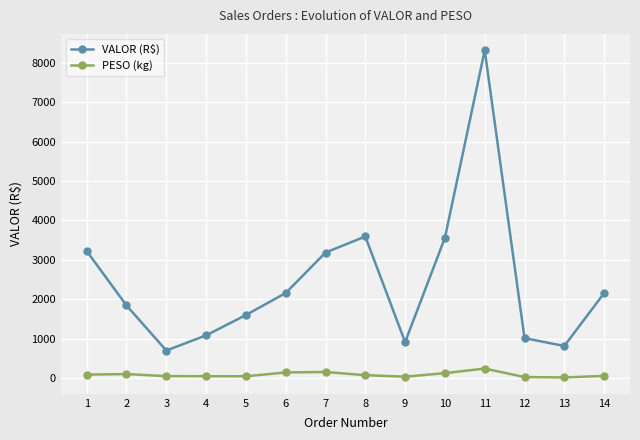

List the series in order of their peak value, highest first.

VALOR (R$), PESO (kg)